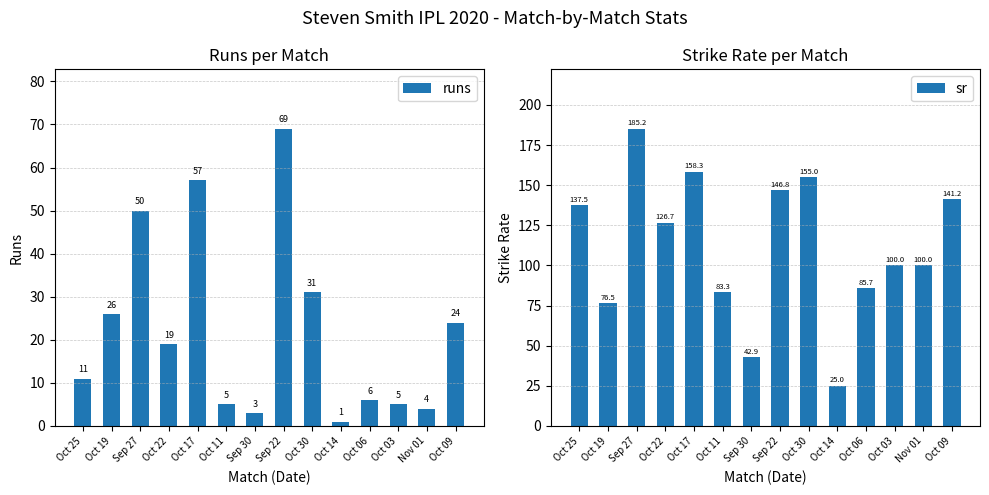

How many data points in sr are less than 126?

7